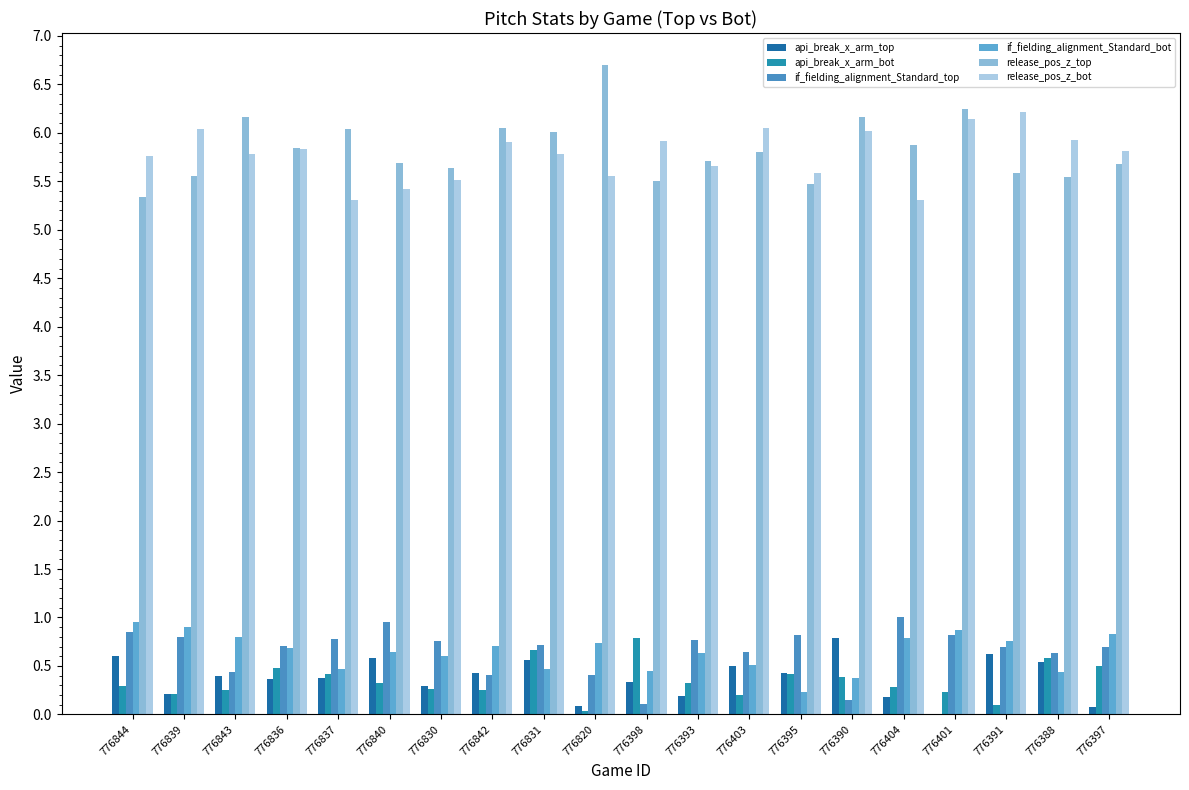

Which series has the largest range (max minus min)?

release_pos_z_top